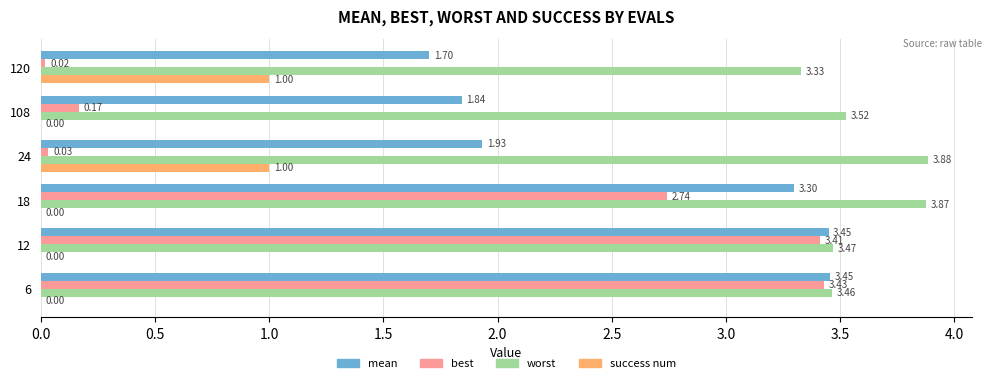

What is the sum of all worst values?

21.5